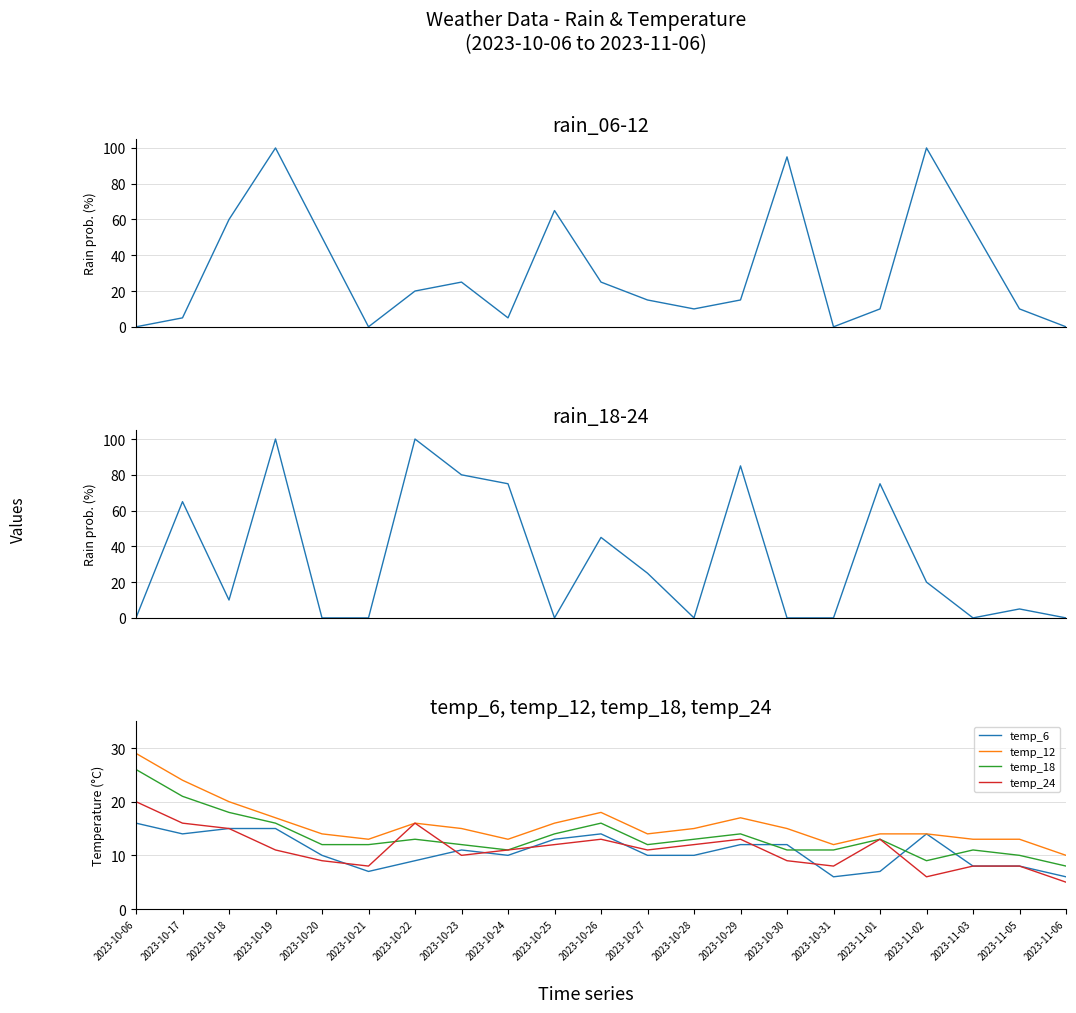

What is the value of the temp_12 point at the 21st from the left?

10